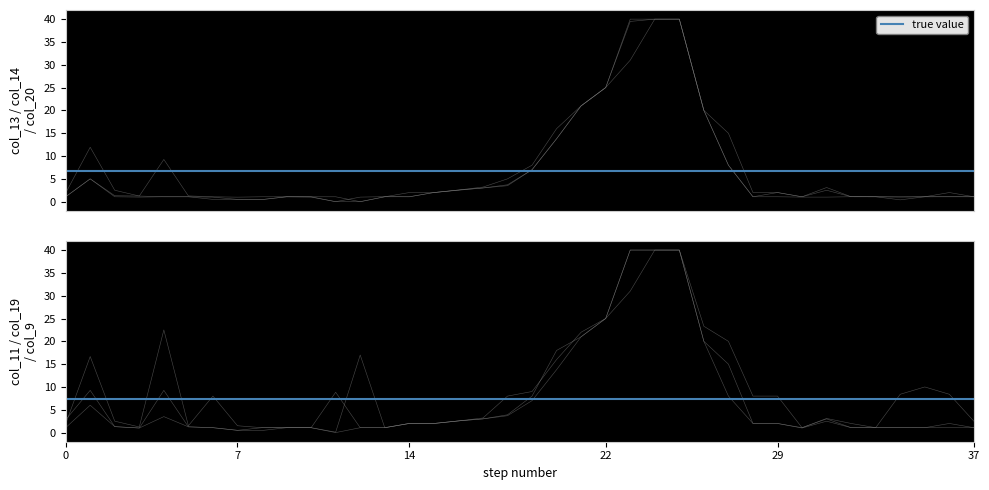

What is the label of the 31st point from the left?

30